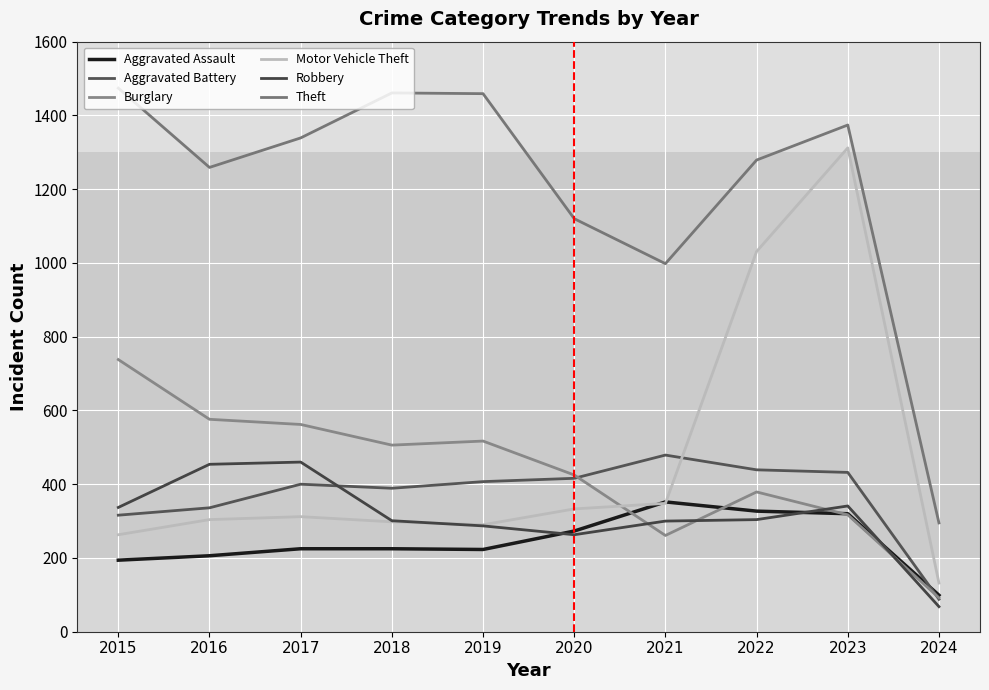

What are all the series names shown in the legend?

Aggravated Assault, Aggravated Battery, Burglary, Motor Vehicle Theft, Robbery, Theft